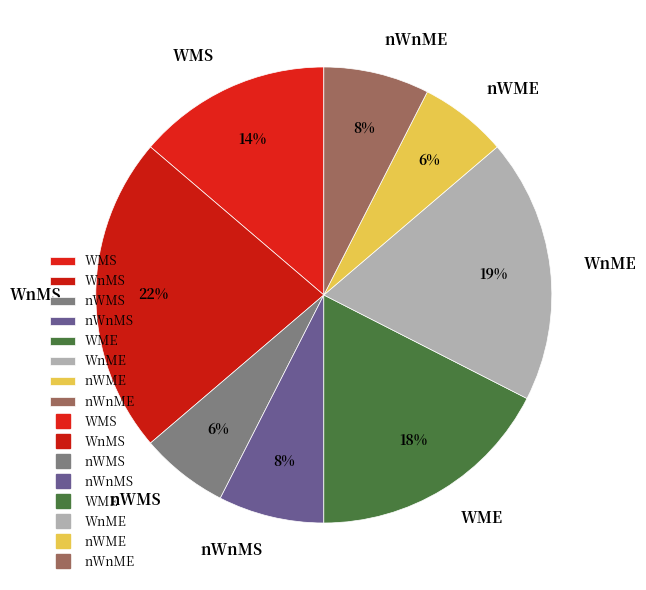

How many slices are in this pie chart?

8